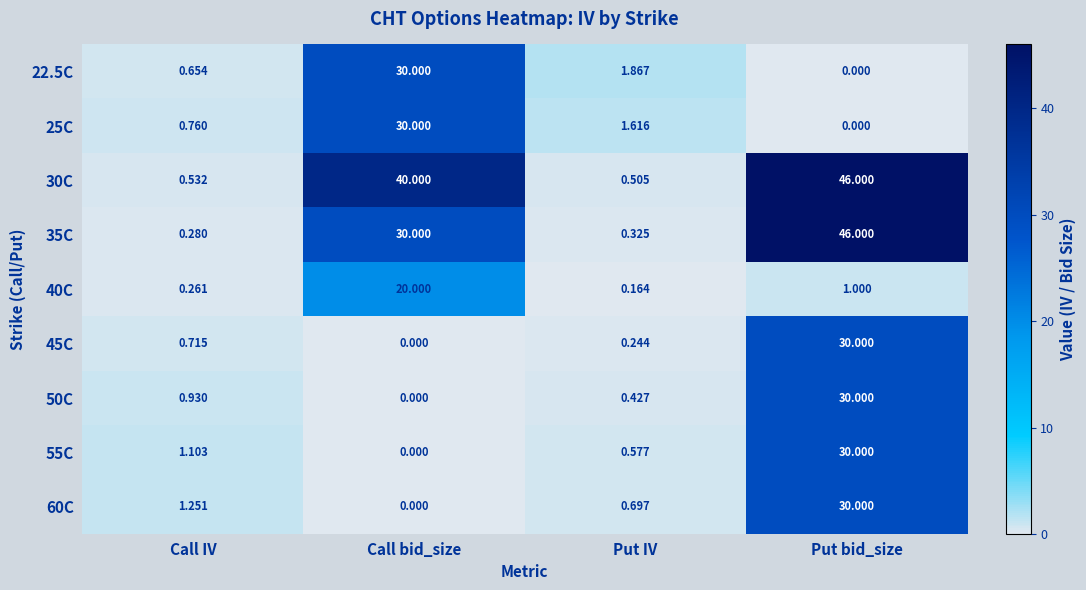

What is the total value across all series at Put IV?

6.4